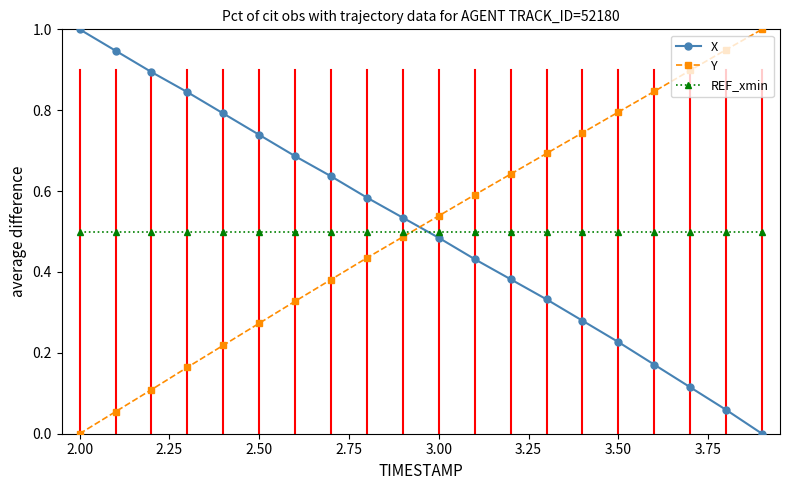

True or false: REF_xmin and X cross at least once.

True